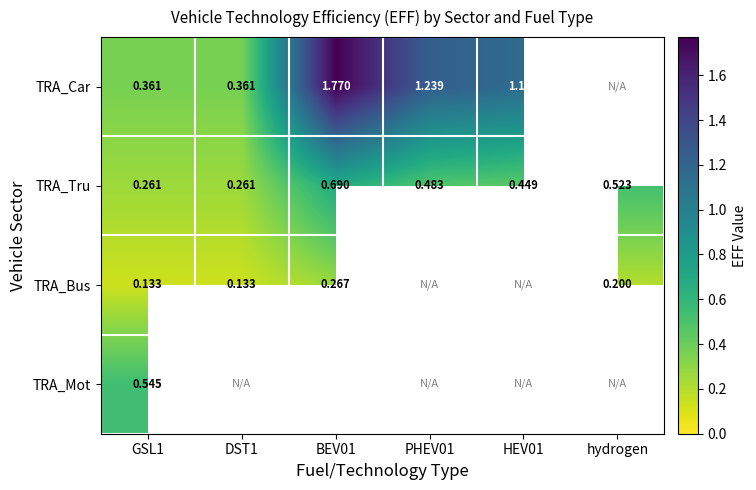

Is the value of TRA_Bus at GSL1 greater than the value of TRA_Tru at hydrogen?

No